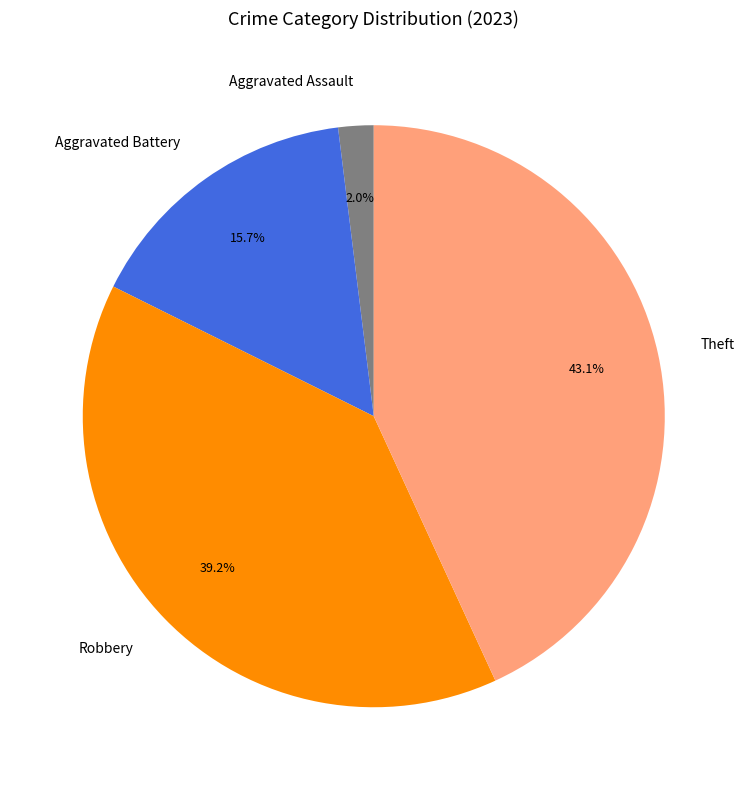

To the nearest percent, what is the average slice percentage?

25%